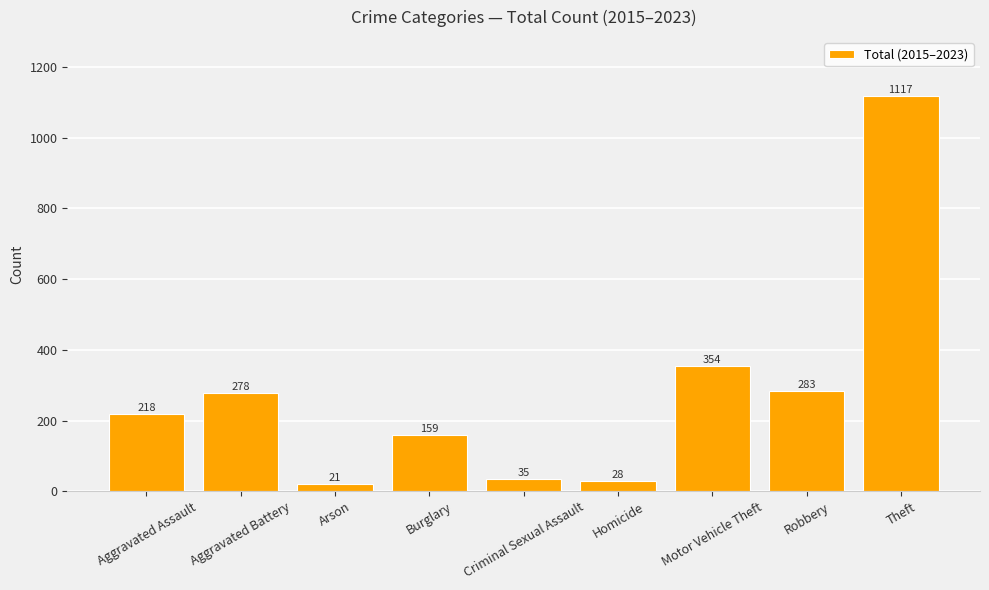

What is the ratio of the value at Arson to the value at Aggravated Assault?

0.1